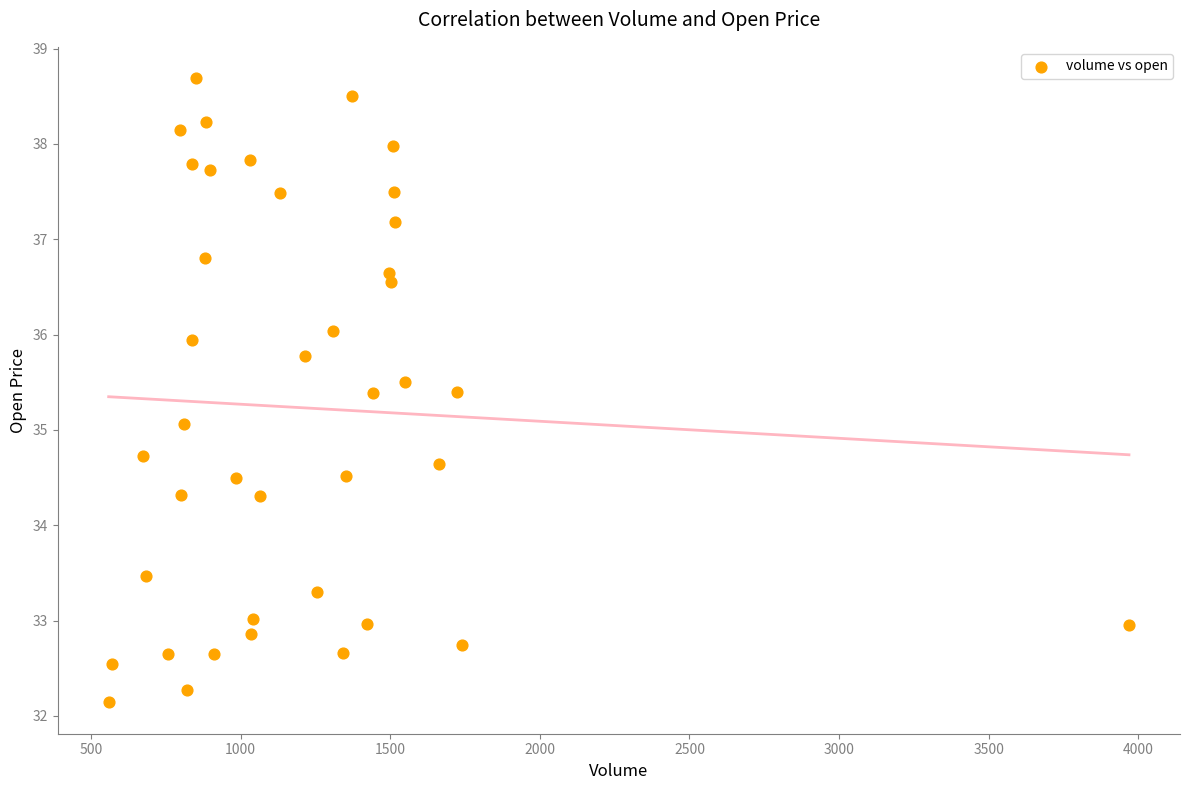

What is the range of X values (max minus min)?

3410.0